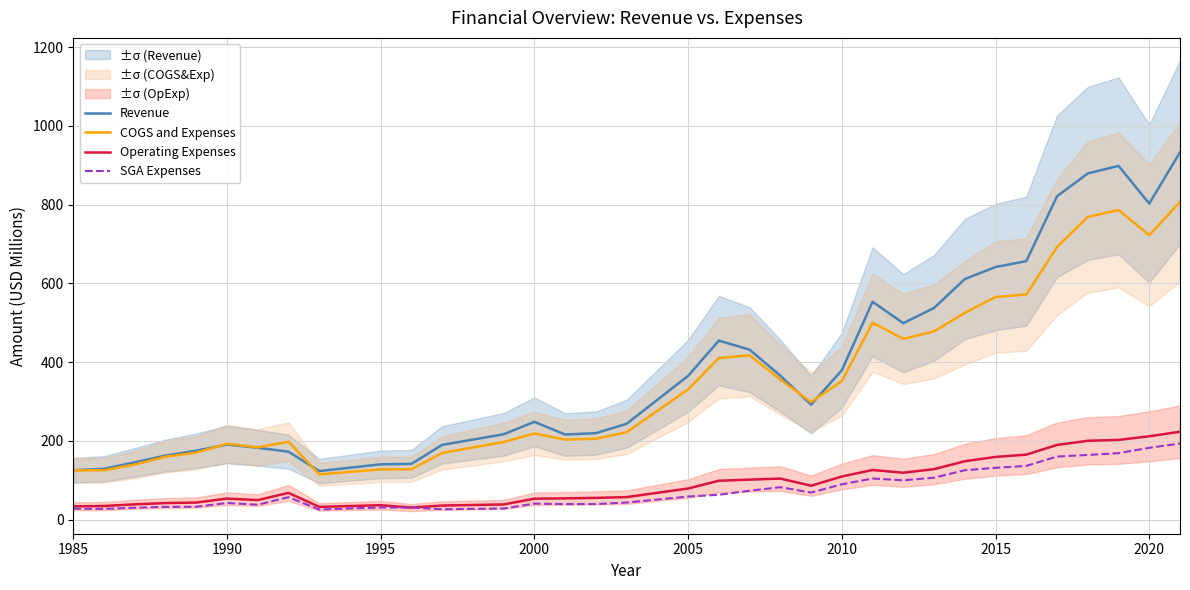

What is the difference between the maximum and second lowest values in the Revenue series?

807.6